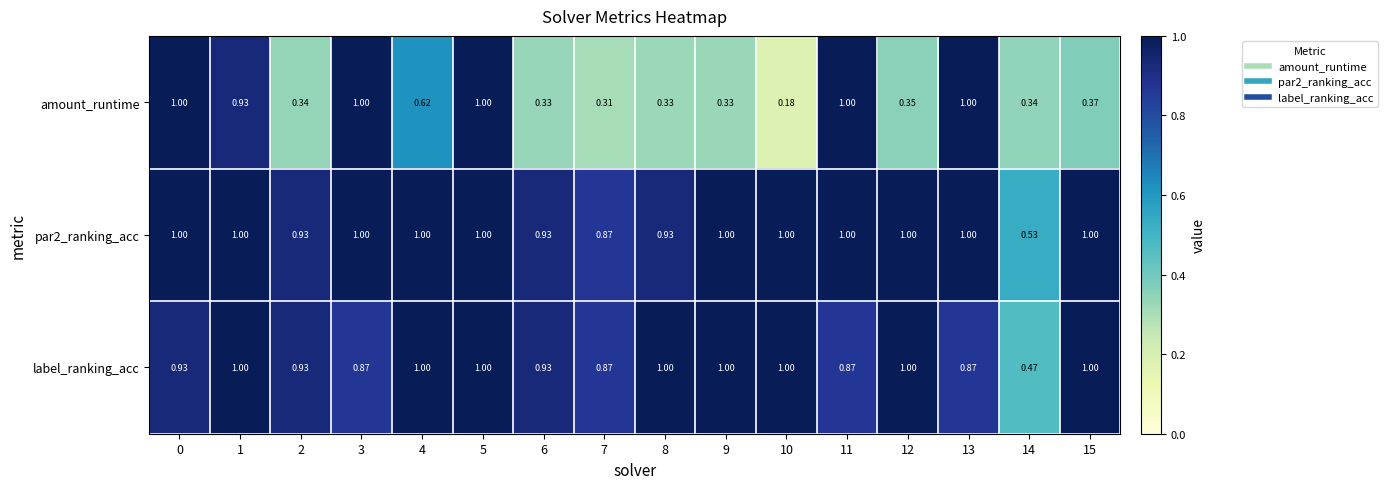

Is the value of par2_ranking_acc at 15 greater than the value of label_ranking_acc at 7?

Yes